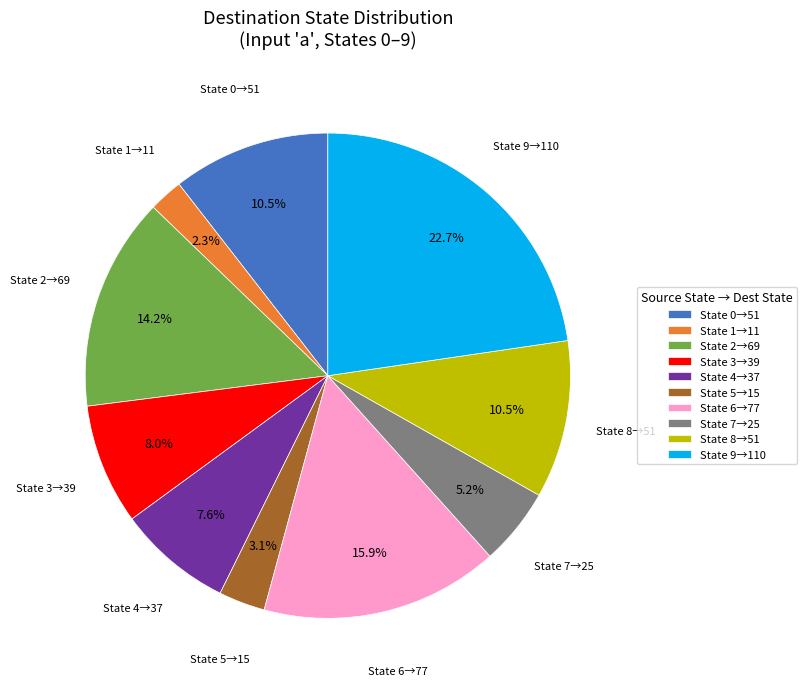

Which slice is the largest?

State 9→110